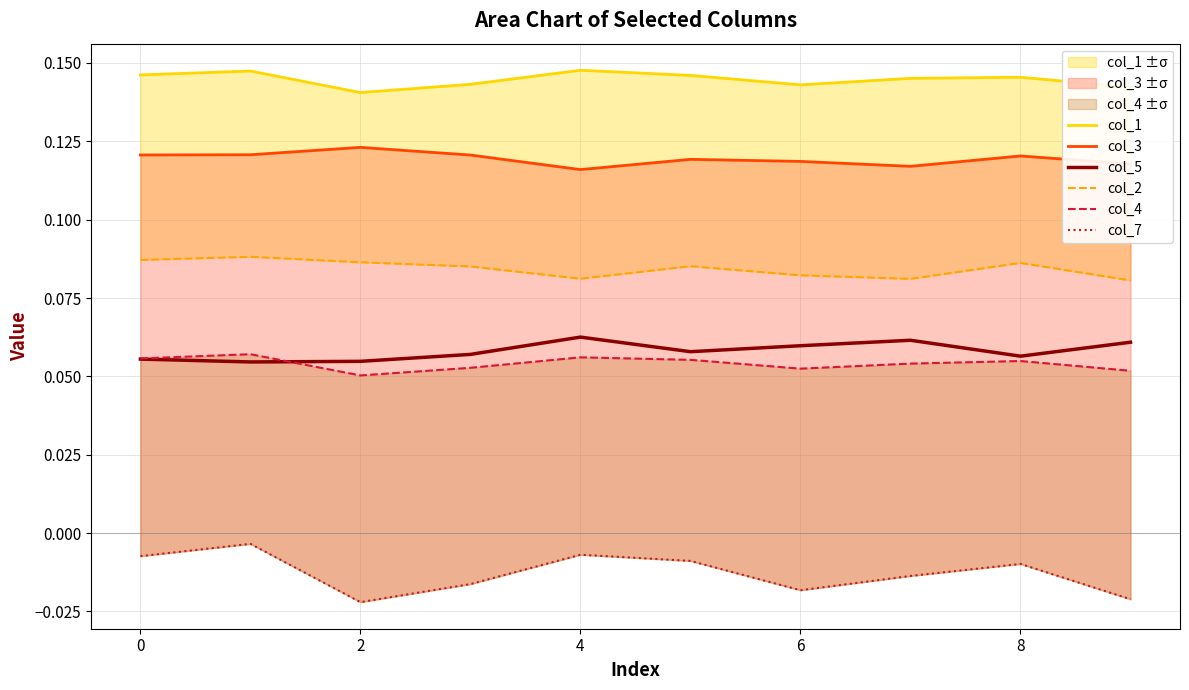

Reading left to right, extract all data points from this chart.

col_1: 0.1	0.1	0.1	0.1	0.1	0.1	0.1	0.1	0.1	0.1
col_3: 0.1	0.1	0.1	0.1	0.1	0.1	0.1	0.1	0.1	0.1
col_5: 0.1	0.1	0.1	0.1	0.1	0.1	0.1	0.1	0.1	0.1
col_2: 0.1	0.1	0.1	0.1	0.1	0.1	0.1	0.1	0.1	0.1
col_4: 0.1	0.1	0.1	0.1	0.1	0.1	0.1	0.1	0.1	0.1
col_7: -0.0	-0.0	-0.0	-0.0	-0.0	-0.0	-0.0	-0.0	-0.0	-0.0